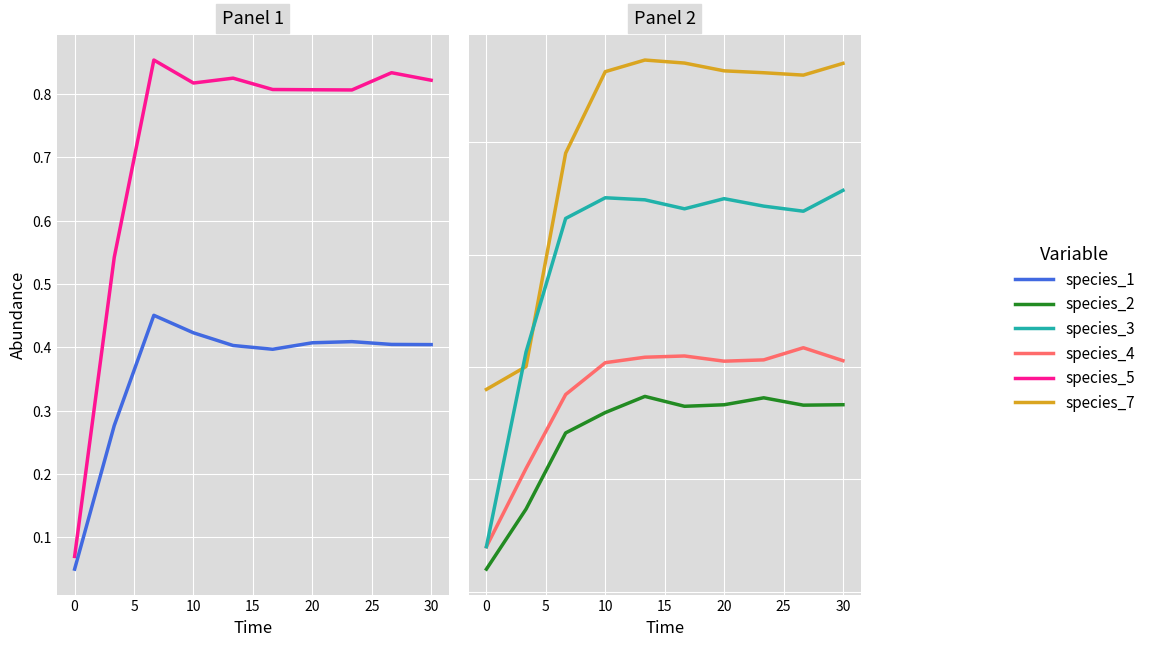

Does the chart display data point markers on the line(s)?

No